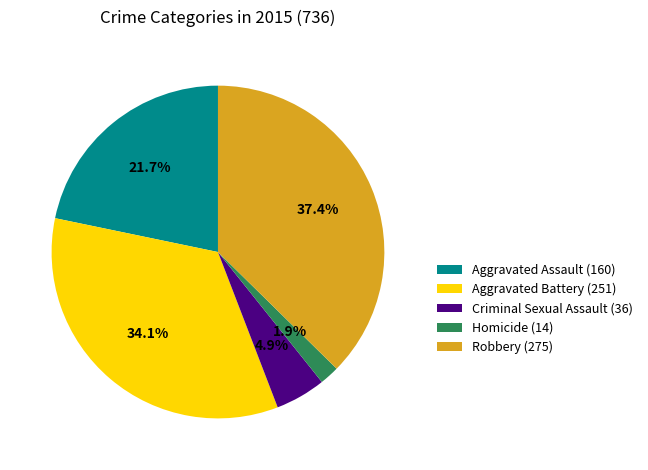

Is it true that Aggravated Battery is 34% of the pie?

True